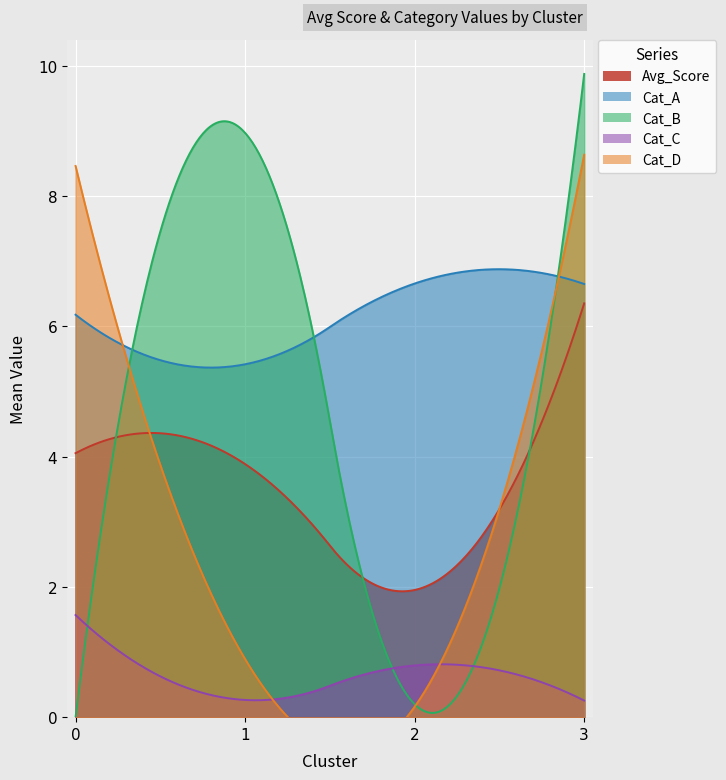

Does the chart display data point markers on the line(s)?

No